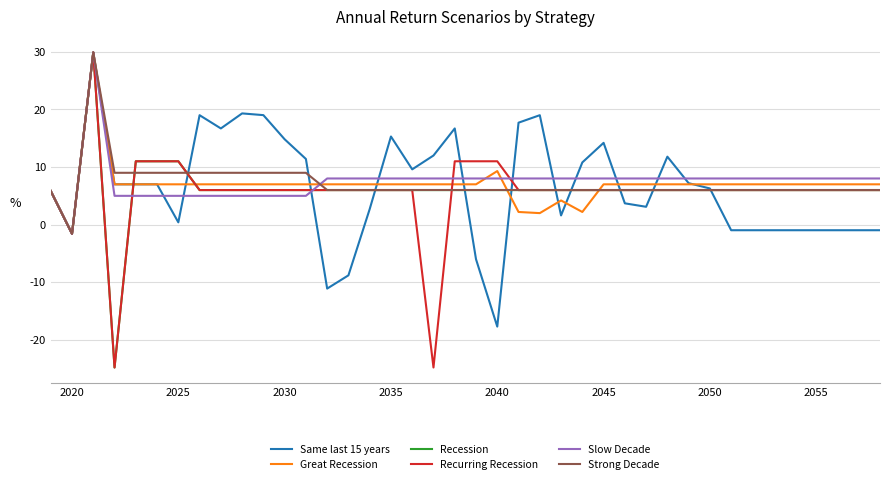

How many intersections are there between Great Recession and Recession?

4